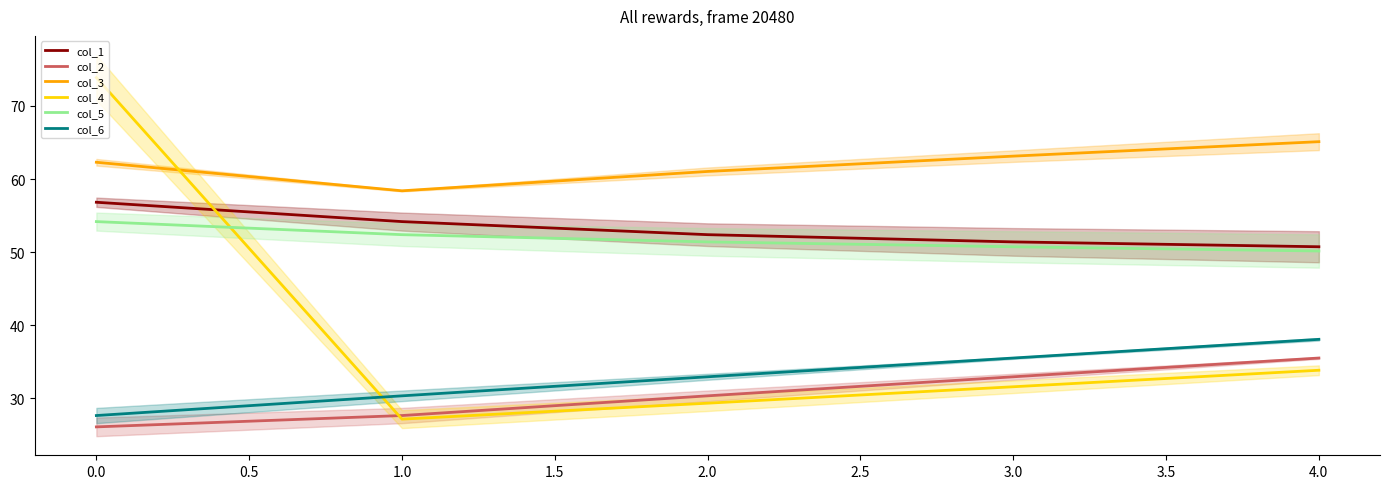

How many distinct data groups are displayed?

6